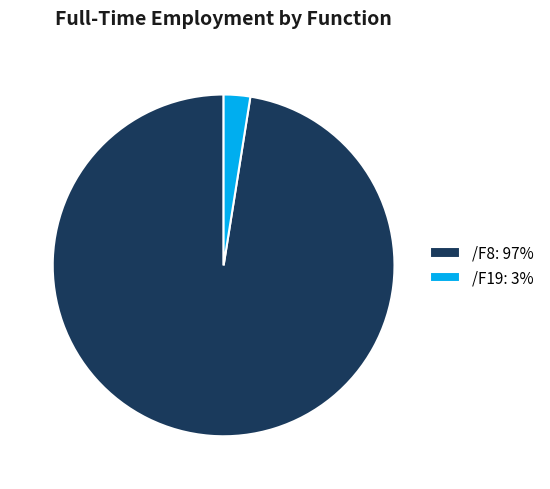

How many slices are in this pie chart?

2